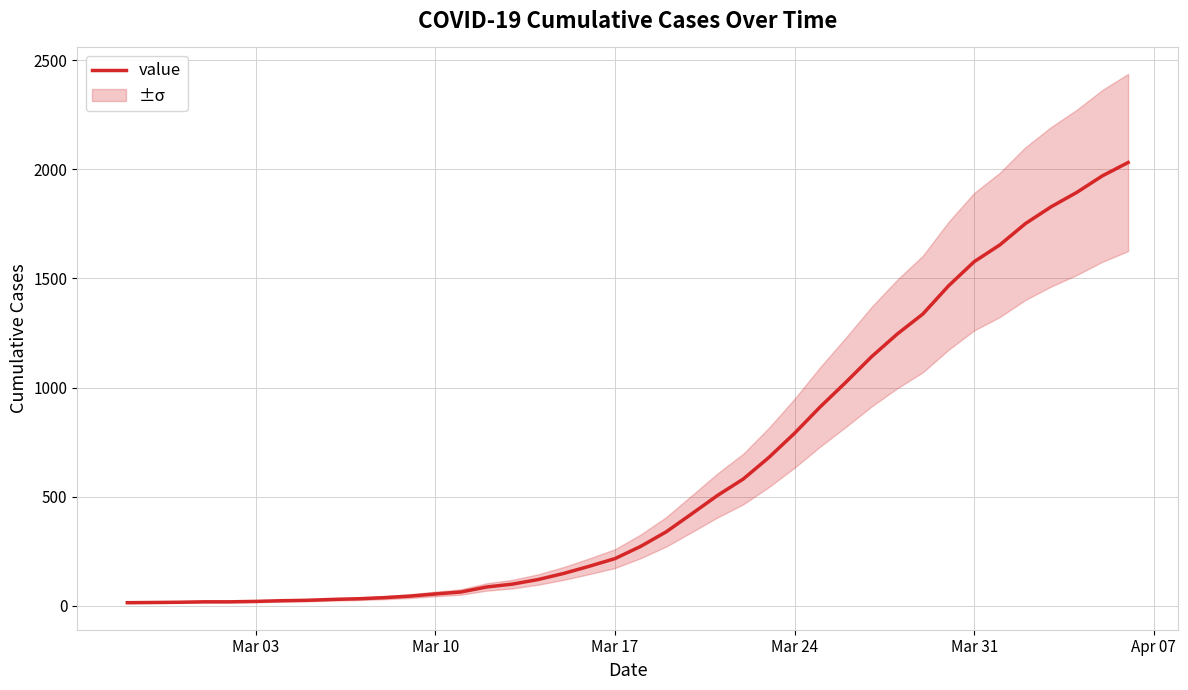

What is the highest value of the value series?

2032